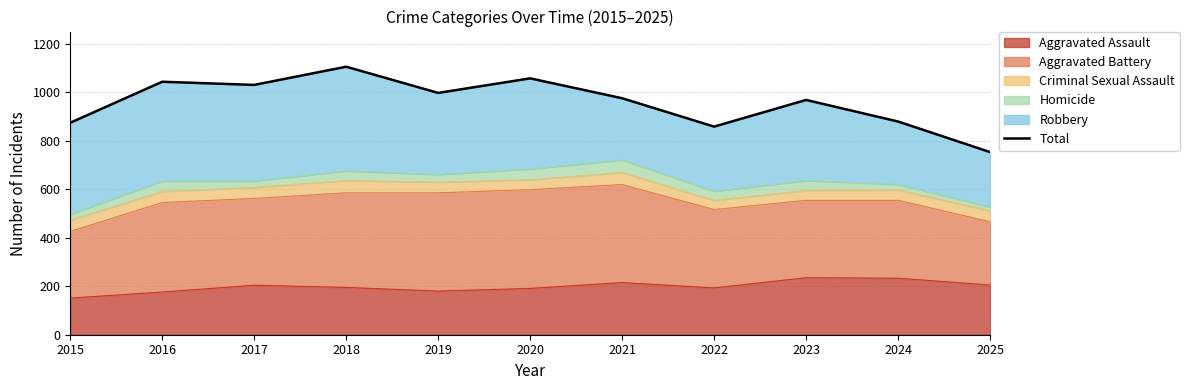

Approximately how many times larger is the value at 2022 compared to 2020?

0.8